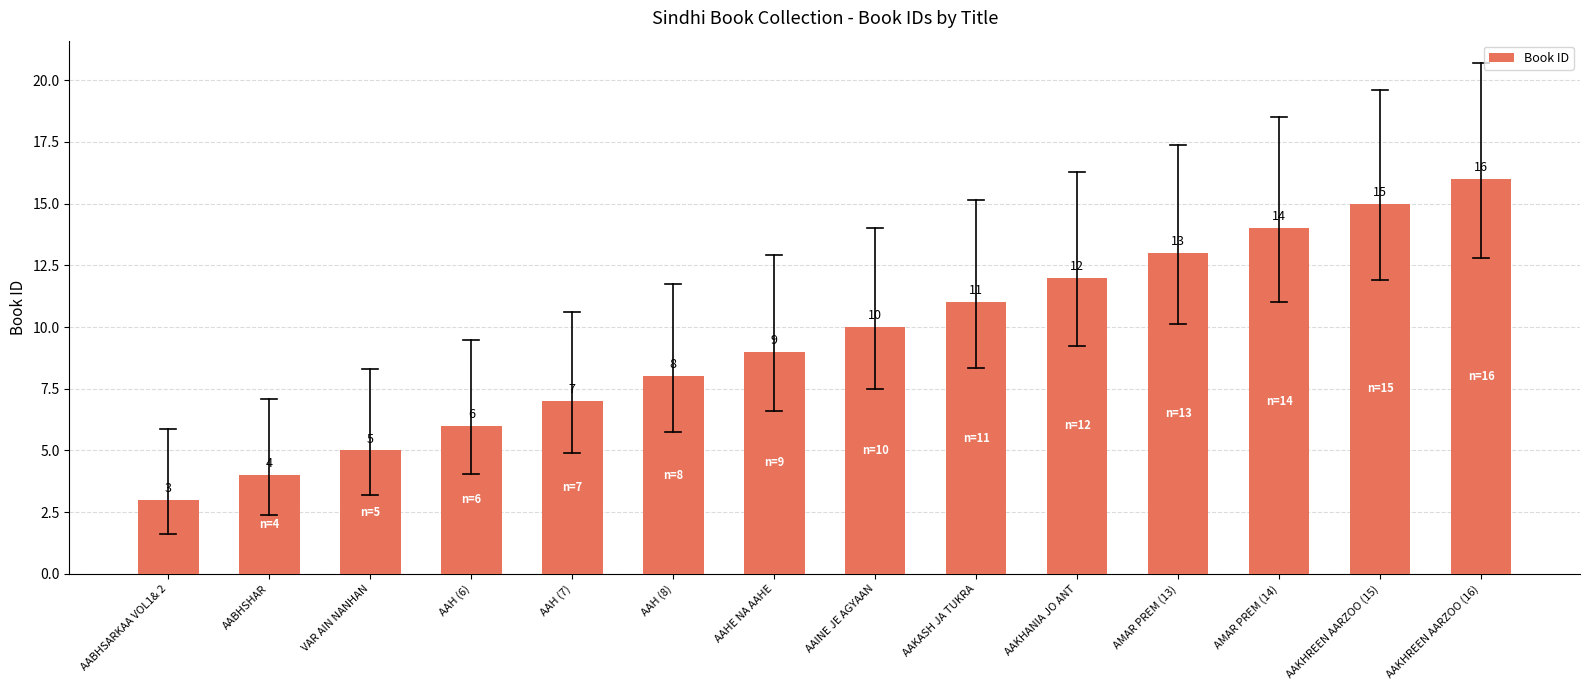

Is it true that the value at AMAR PREM (14) is 21?

False